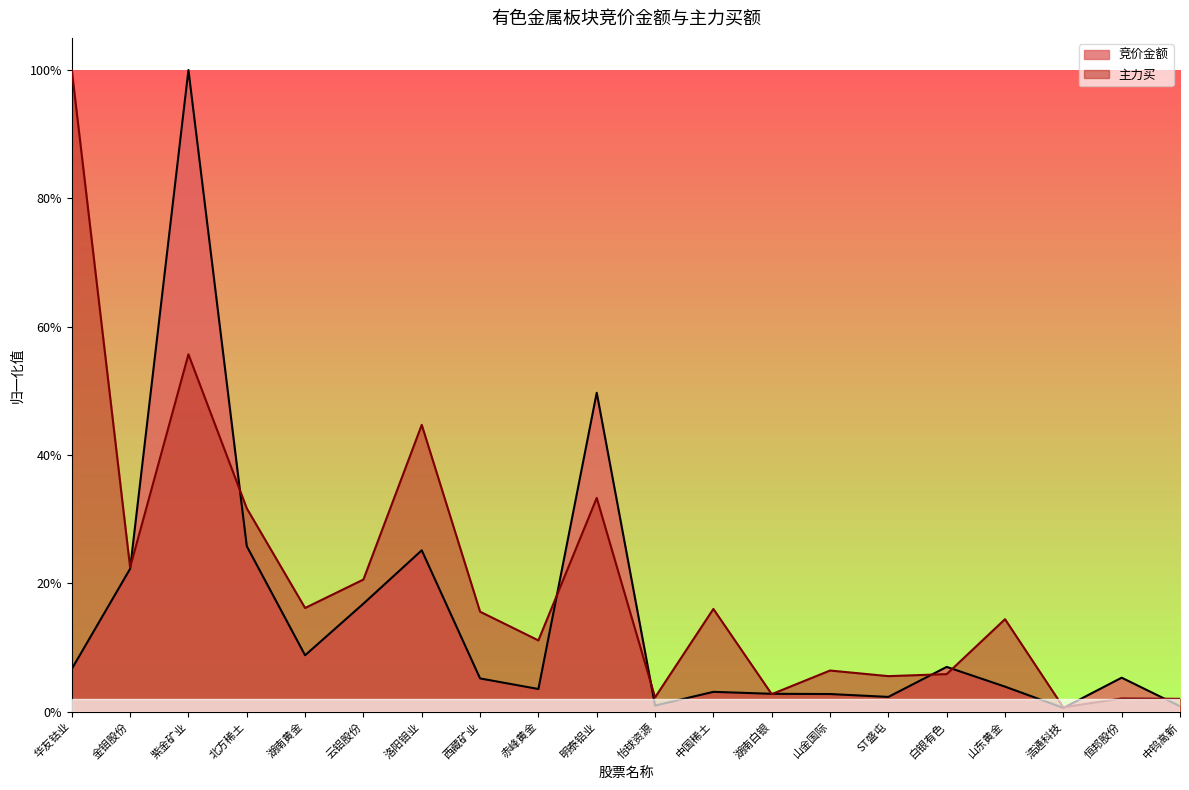

List the labels in order of 竞价金额 value, smallest first.

浩通科技, 中钨高新, 怡球资源, ST盛屯, 山金国际, 湖南白银, 中国稀土, 赤峰黄金, 山东黄金, 西藏矿业, 恒邦股份, 华友钴业, 白银有色, 湖南黄金, 云铝股份, 金钼股份, 洛阳钼业, 北方稀土, 明泰铝业, 紫金矿业